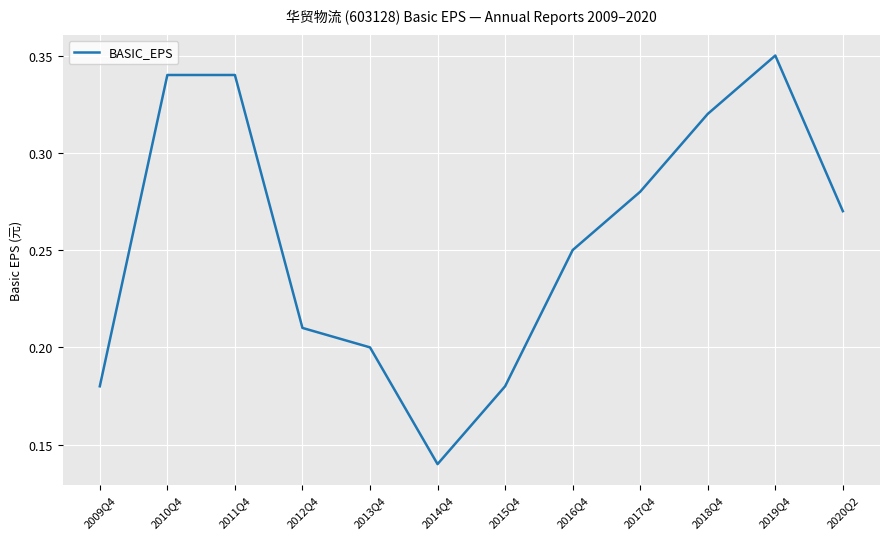

What position from the right is 2019Q4?

2